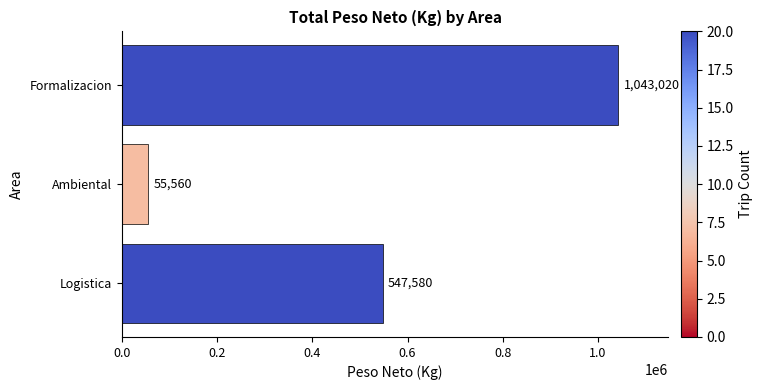

What is the change in value from Logistica to Ambiental?

-492020